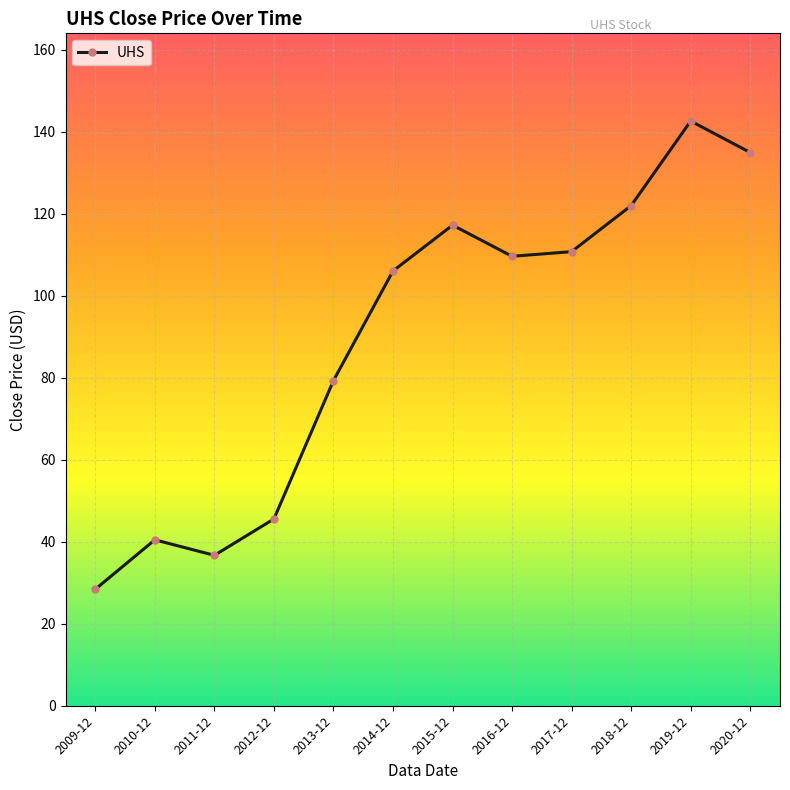

What is the difference between the second highest and minimum values?

106.5